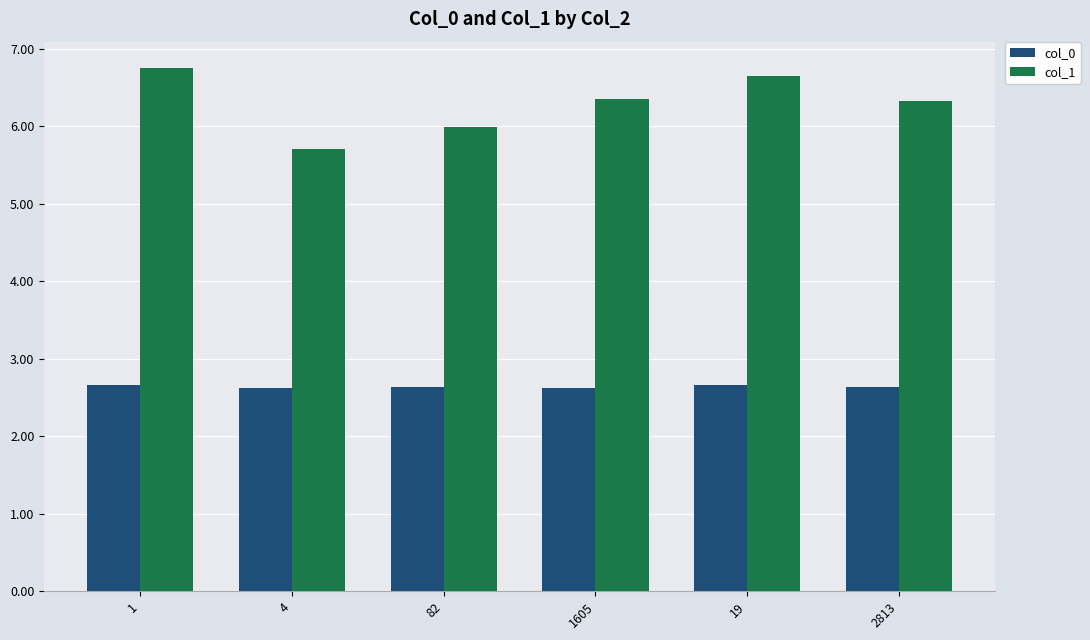

What is the total value across all series at 1605?

9.0